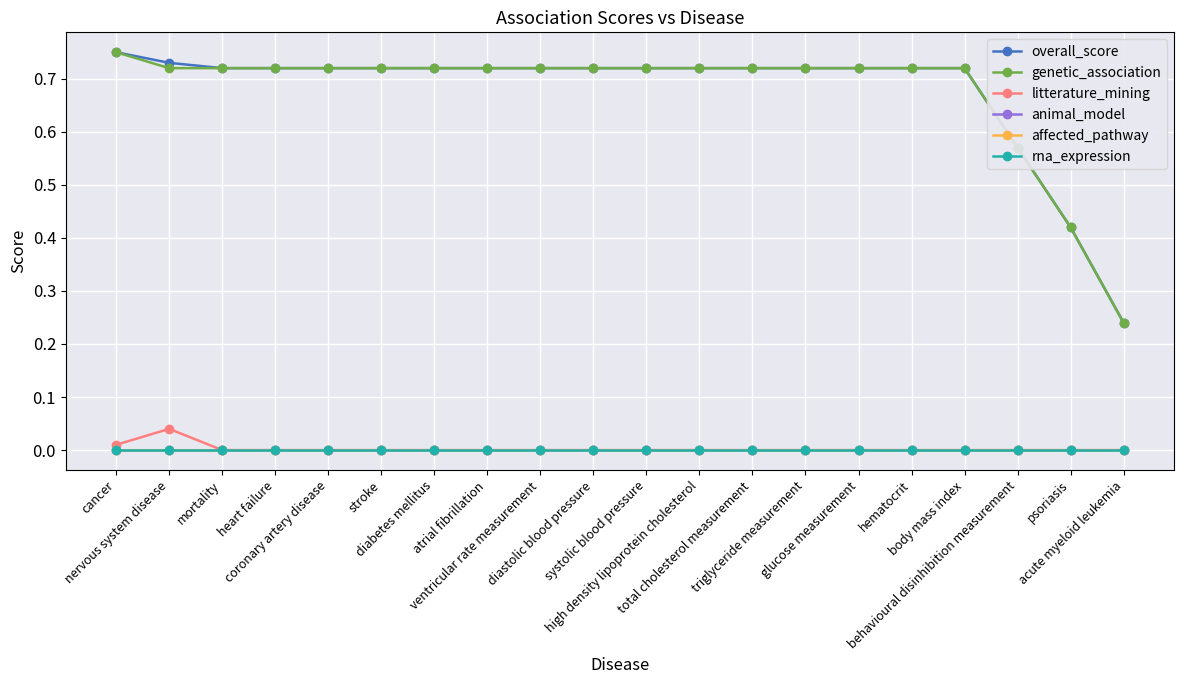

Does the chart display data point markers on the line(s)?

Yes